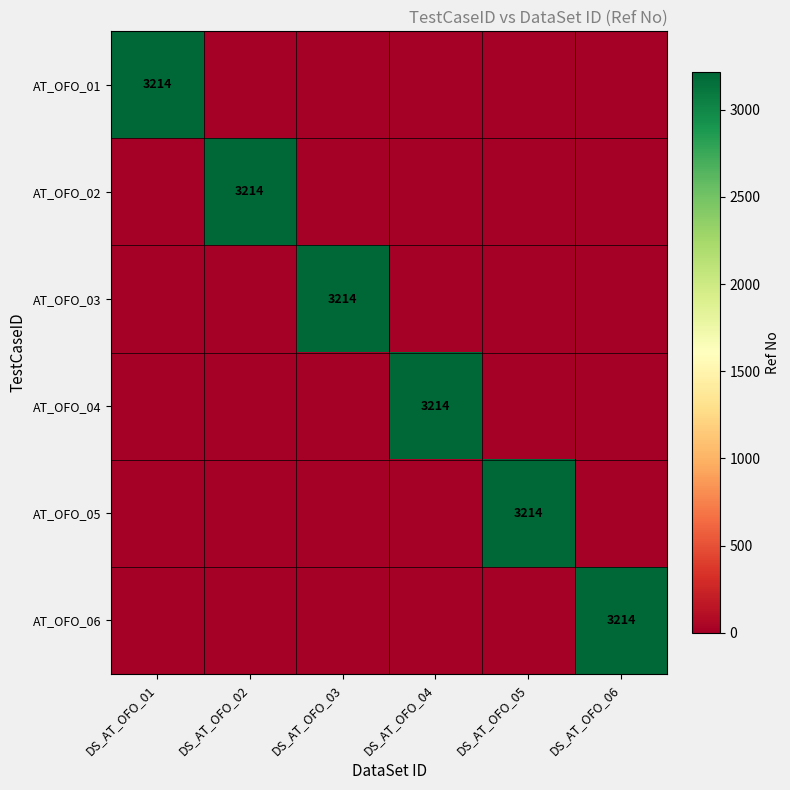

Is it true that AT_OFO_02 equals 3214 at DS_AT_OFO_02?

True